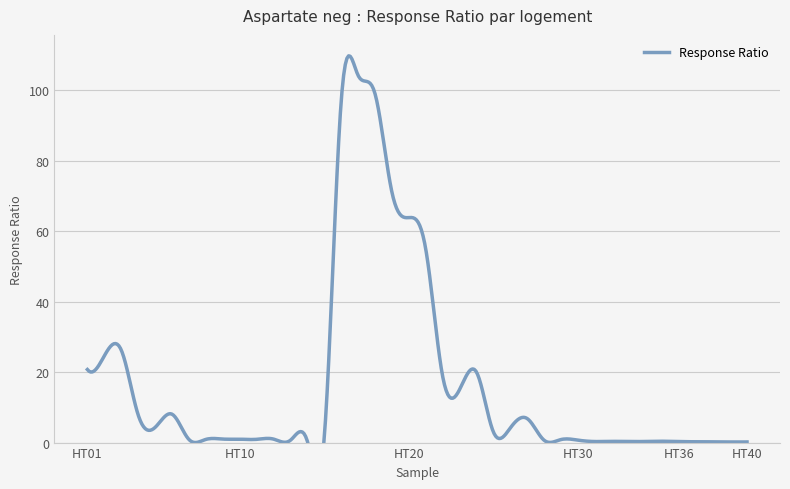

What is the approximate value at HT10?

1.0